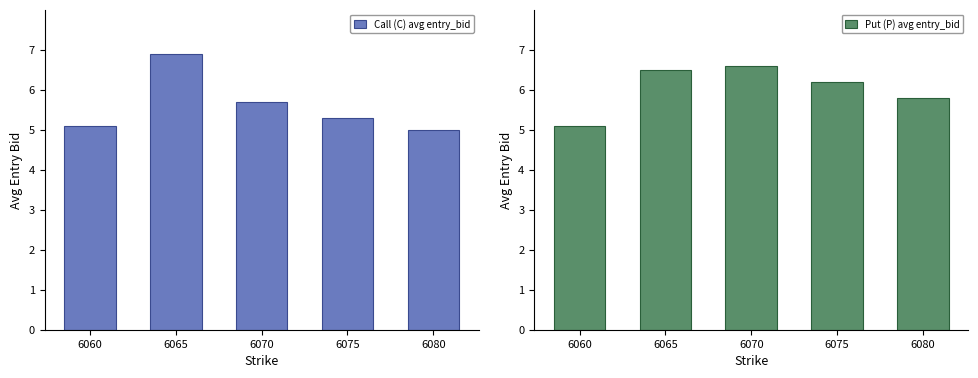

How many bars are there in total?

10